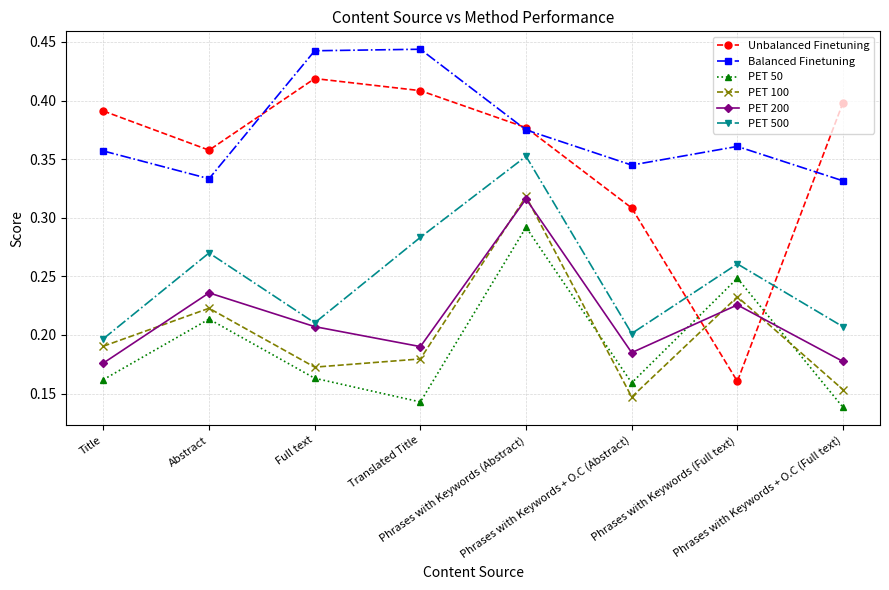

How many lines are shown in the chart?

6